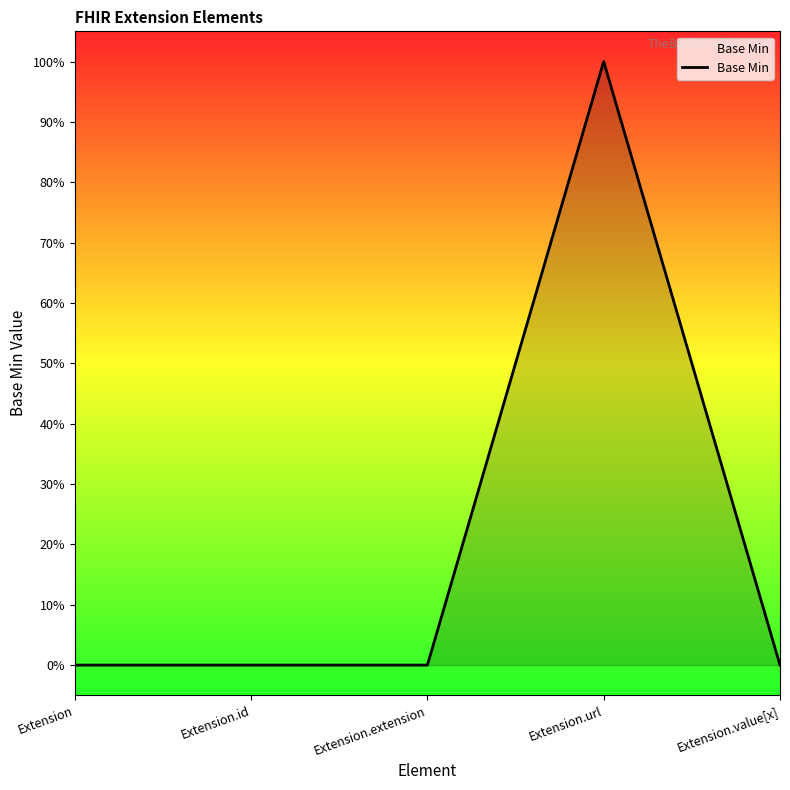

Does the chart display data point markers on the line(s)?

No